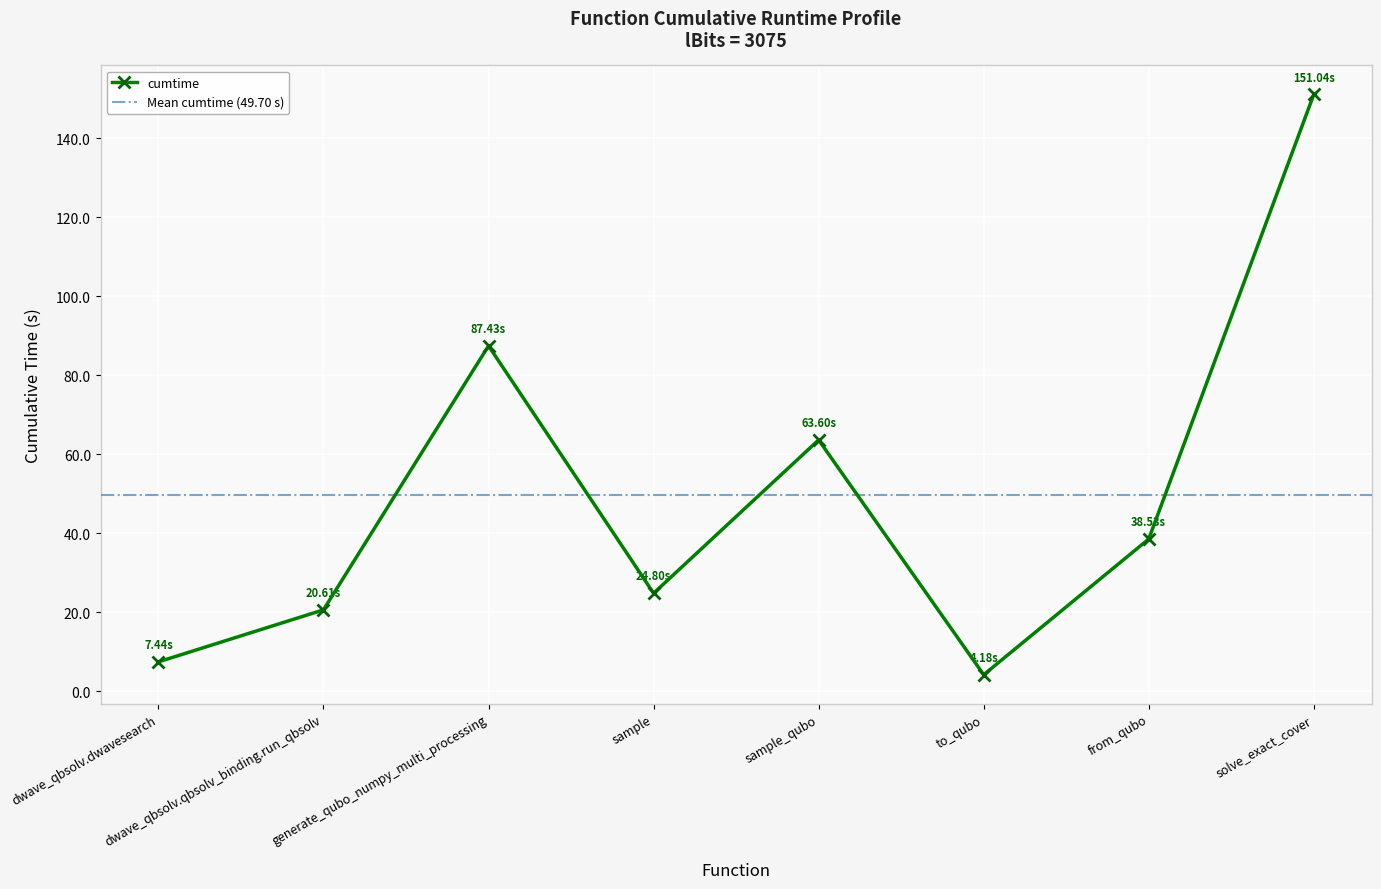

What is the smallest value displayed?

4.2